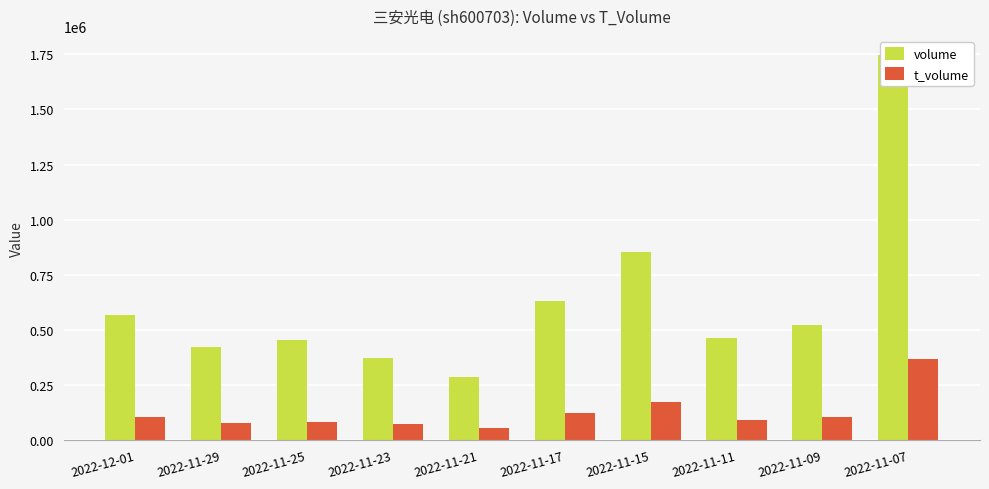

Does the chart contain any negative values?

No